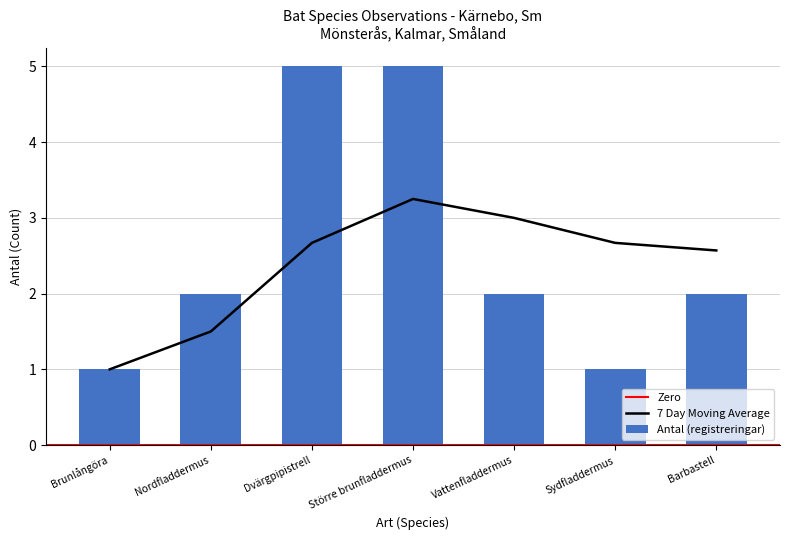

What is the difference between the values at Sydfladdermus and Nordfladdermus?

1